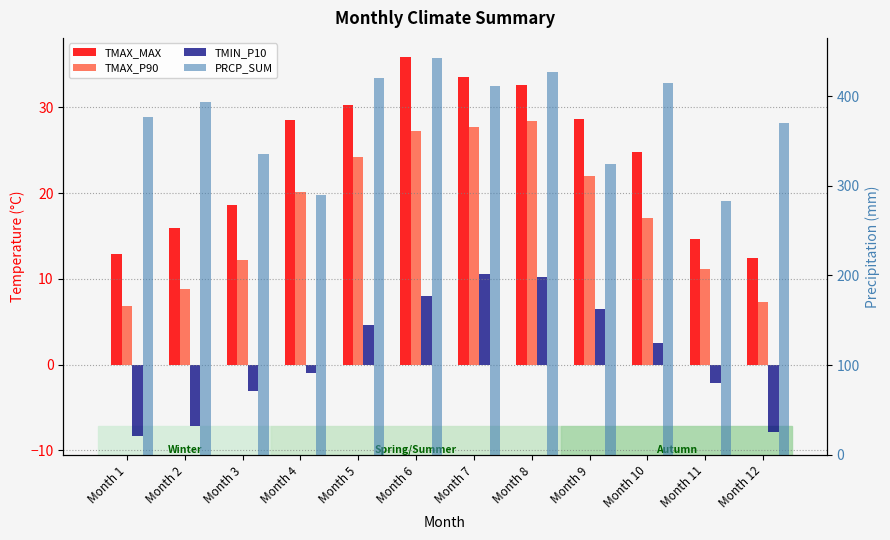

At which category is the sum across all series the highest?

Month 6